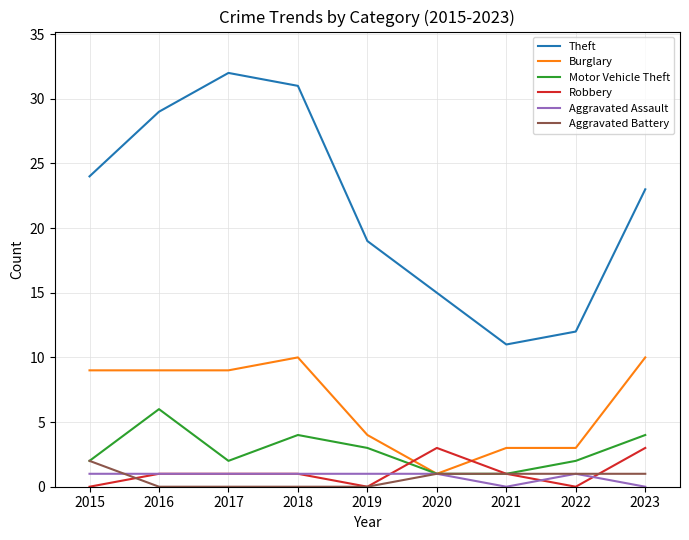

Is the value of Aggravated Assault at 2020 greater than the value of Theft at 2018?

No